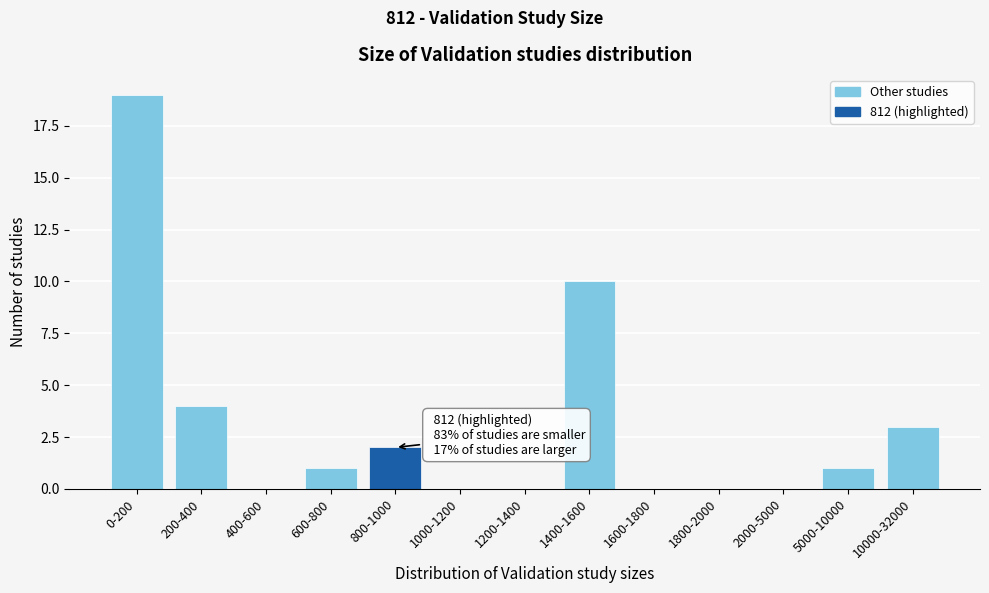

Reading left to right, transcribe all the data shown in this chart.

0-200=19	200-400=4	400-600=0	600-800=1	800-1000=2	1000-1200=0	1200-1400=0	1400-1600=10	1600-1800=0	1800-2000=0	2000-5000=0	5000-10000=1	10000-32000=3